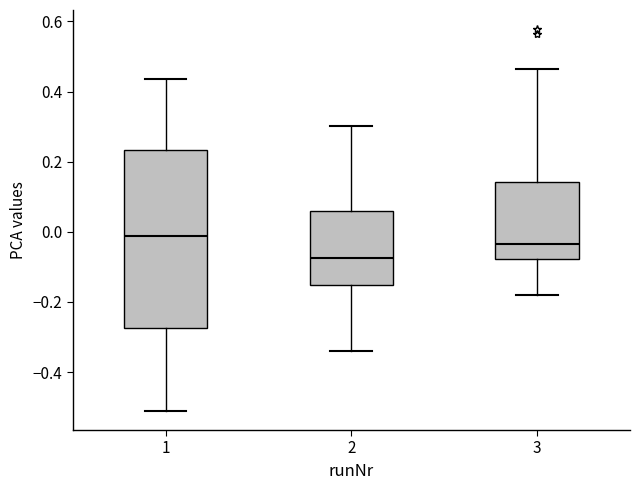

Reading left to right, transcribe this box plot: for each box, give where its median line is, the range the box spans, and where its two whiskers end, as read against the y-axis. The values are not printed on the chart, so give them approximately, as read against the axis.

1: median -0.02, box -0.28 to 0.24, whiskers -0.52 to 0.44
2: median -0.08, box -0.16 to 0.06, whiskers -0.34 to 0.30
3: median -0.04, box -0.08 to 0.14, whiskers -0.18 to 0.46